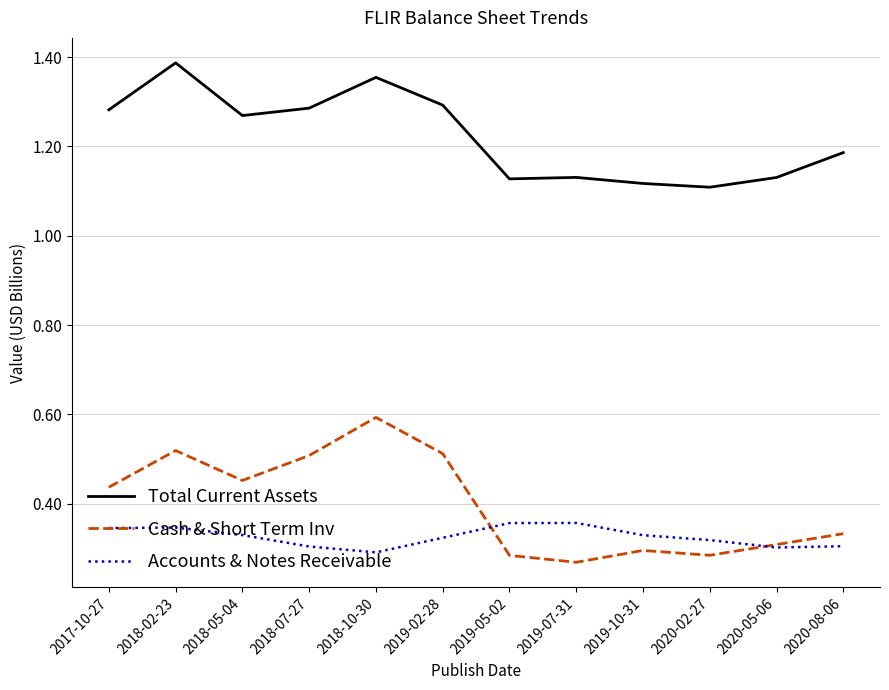

Where do Accounts & Notes Receivable and Cash & Short Term Inv first cross each other?

2019-02-28 and 2019-05-02